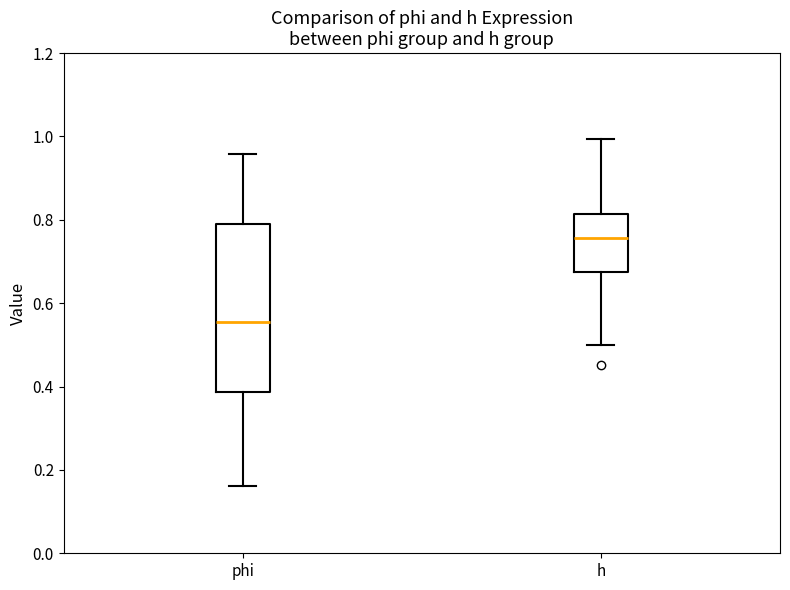

Reading left to right, read every box against the y-axis: the position of its median line, the range the box covers, and the ends of its whiskers. The values are not printed on the chart, so give them approximately, as read against the axis.

phi: median 0.56, box 0.38 to 0.80, whiskers 0.16 to 0.96
h: median 0.76, box 0.68 to 0.82, whiskers 0.50 to 1.00